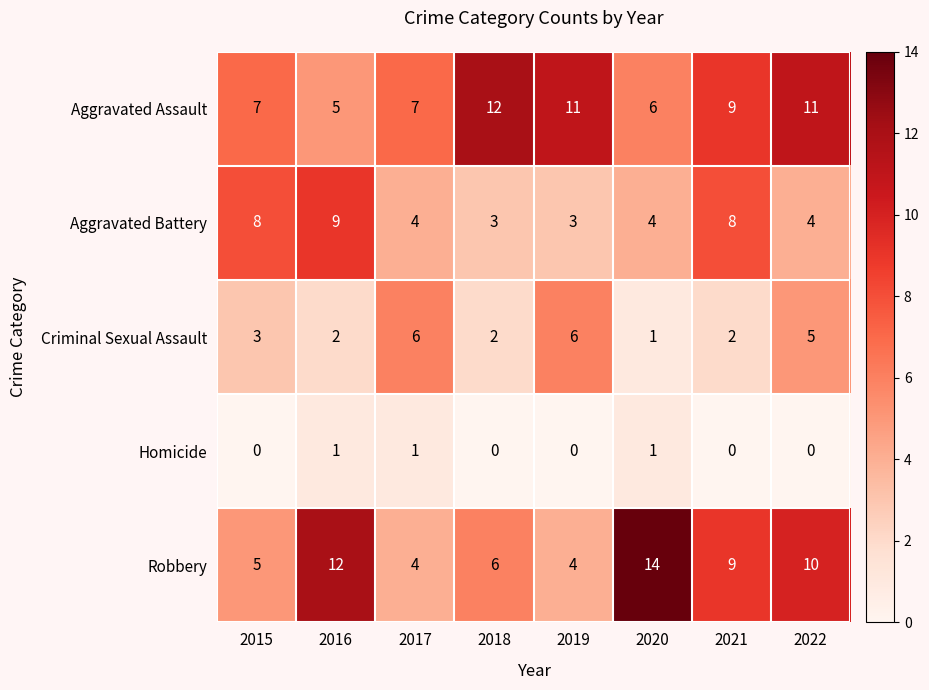

How many series are shown in this chart?

5